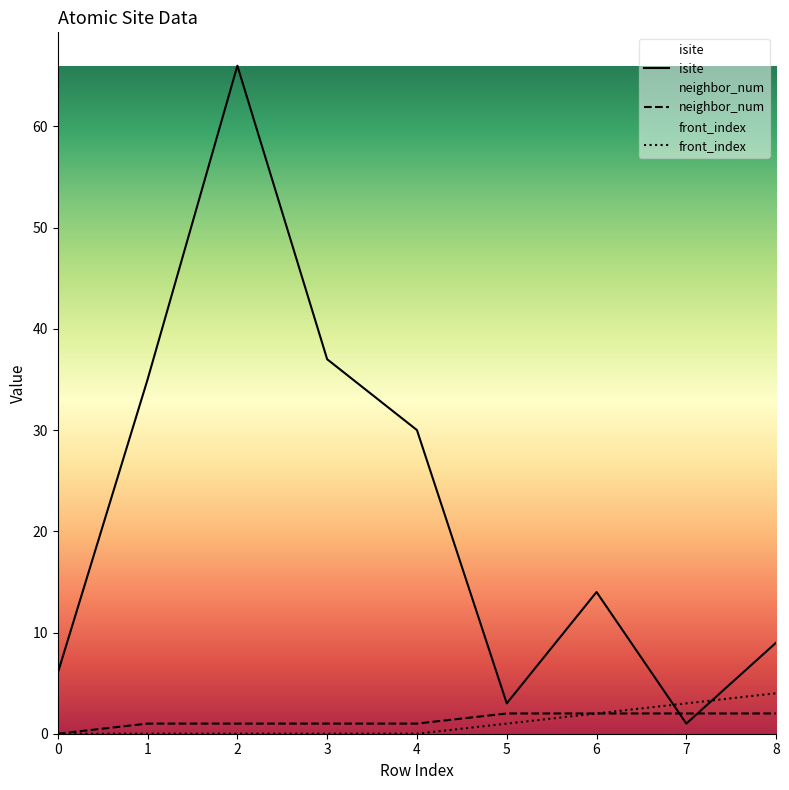

What is the value of the isite point at the 5th from the left?

30